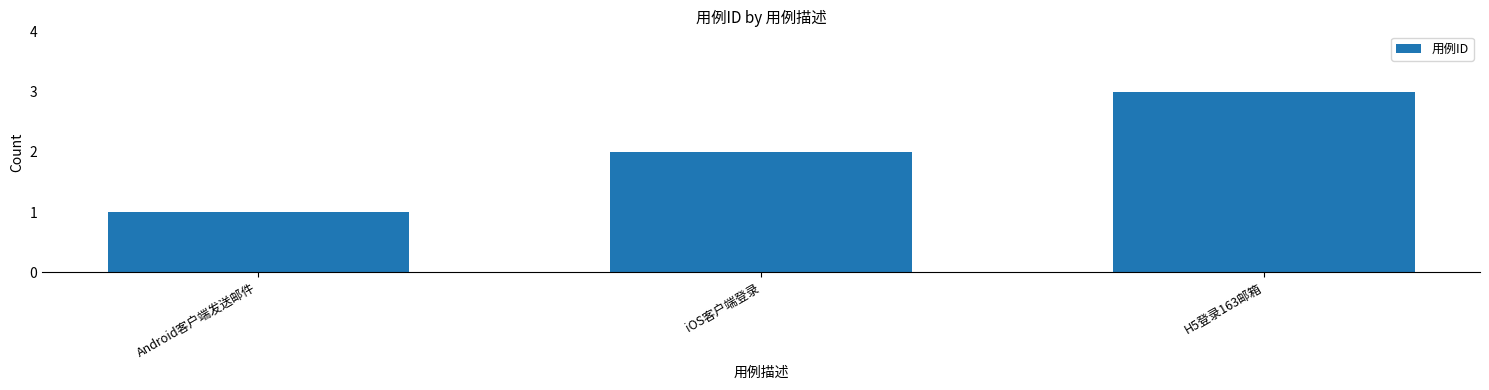

The value at iOS客户端登录 is 2. True or false?

True